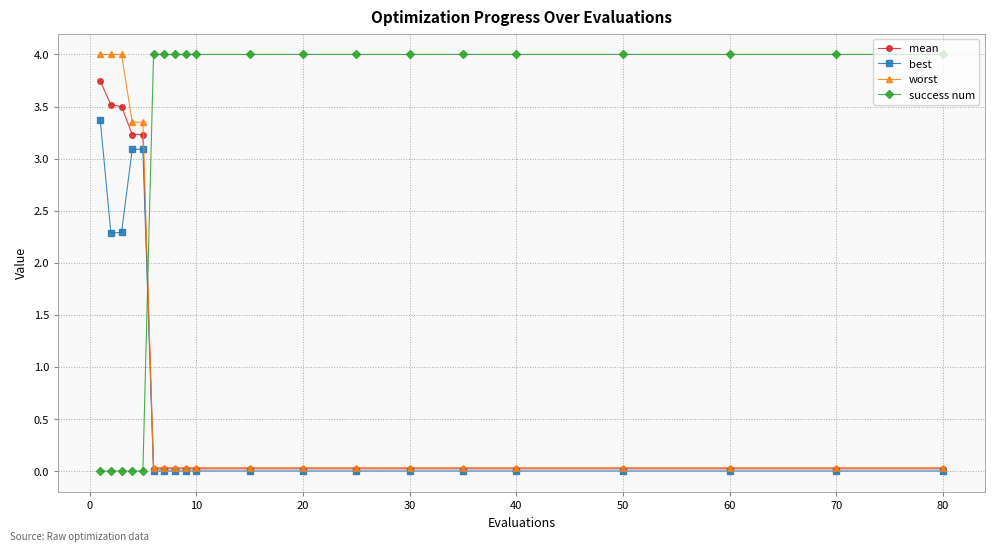

True or false: success num and best intersect in this chart.

True